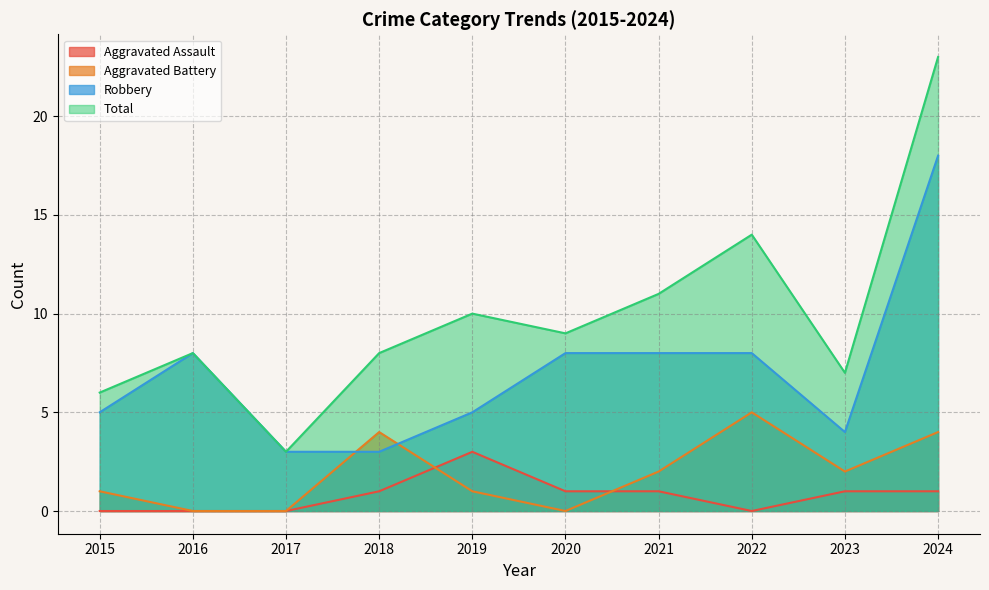

What is the sum of all Robbery values?

70